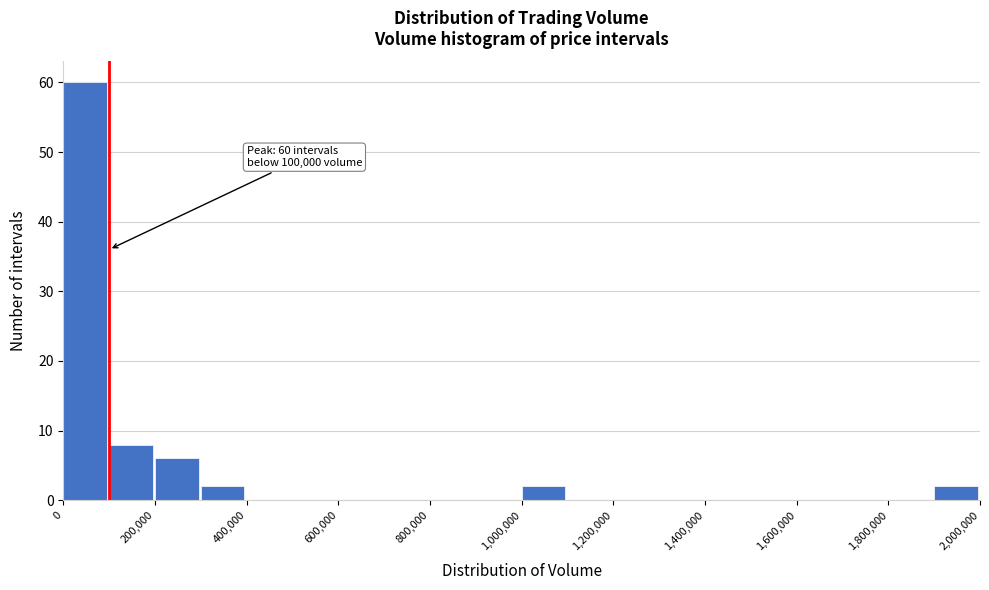

Which range on the x-axis has the tallest bar?

0 to 100000